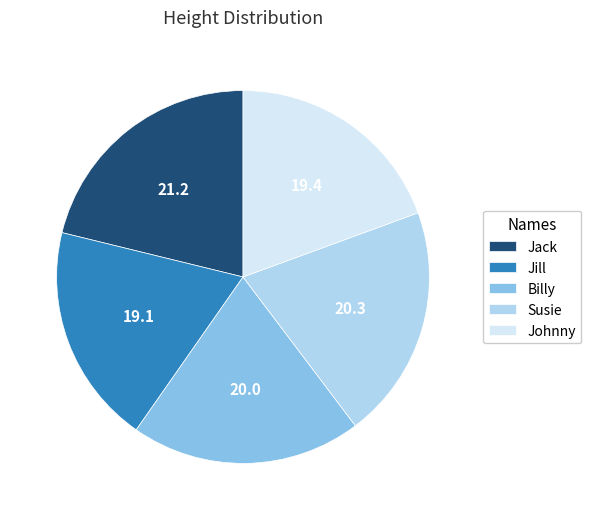

What is the ratio of the value at Jill to the value at Jack?

0.9